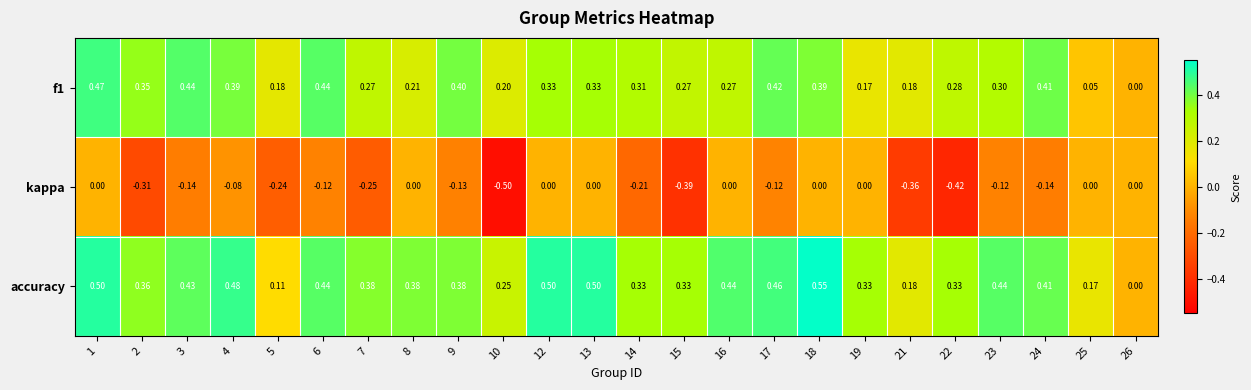

At 5, list the series in order from largest to smallest.

f1, accuracy, kappa